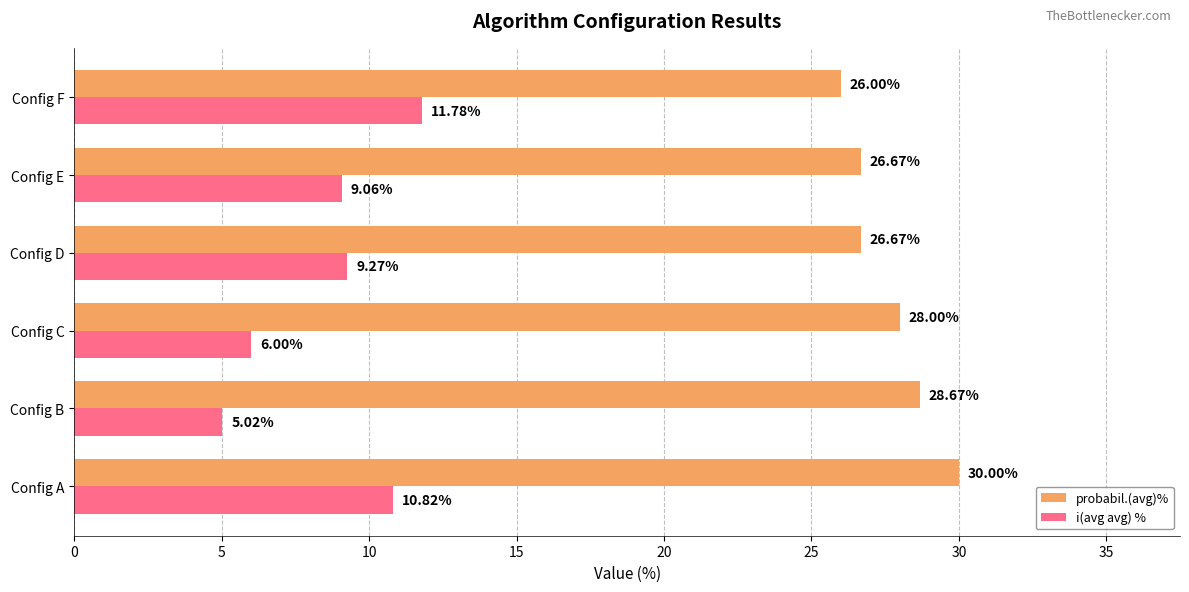

Rank the series by their maximum value, from lowest to highest.

i(avg avg) %, probabil.(avg)%